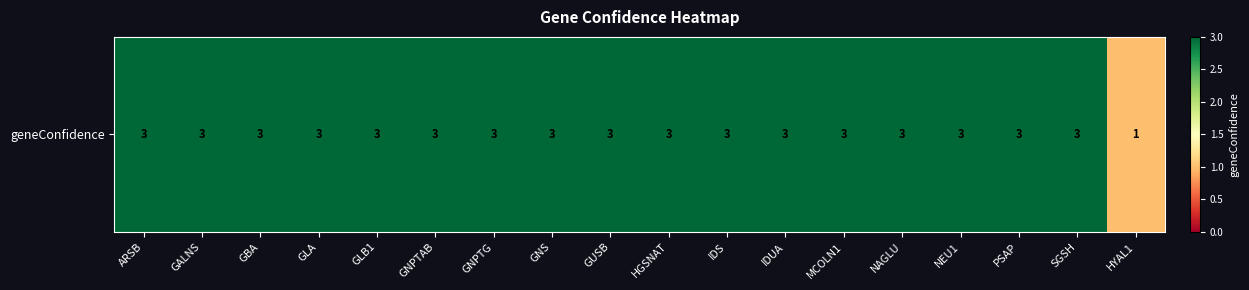

Reading right to left, transcribe all the data shown in this chart.

HYAL1=1	SGSH=3	PSAP=3	NEU1=3	NAGLU=3	MCOLN1=3	IDUA=3	IDS=3	HGSNAT=3	GUSB=3	GNS=3	GNPTG=3	GNPTAB=3	GLB1=3	GLA=3	GBA=3	GALNS=3	ARSB=3